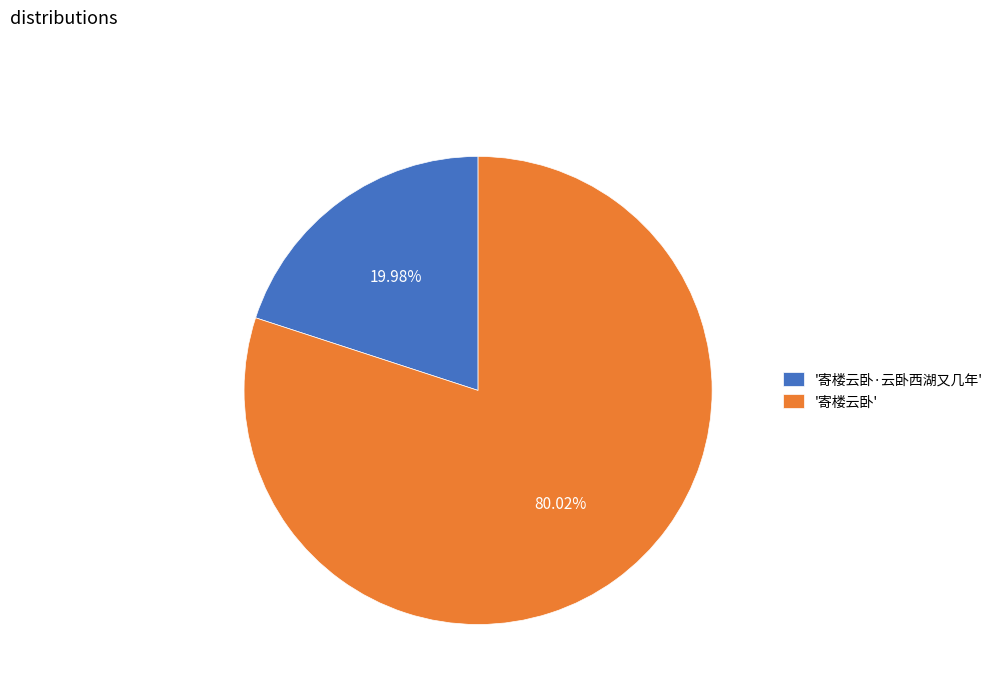

Does '寄楼云卧' represent more than half of the total?

Yes